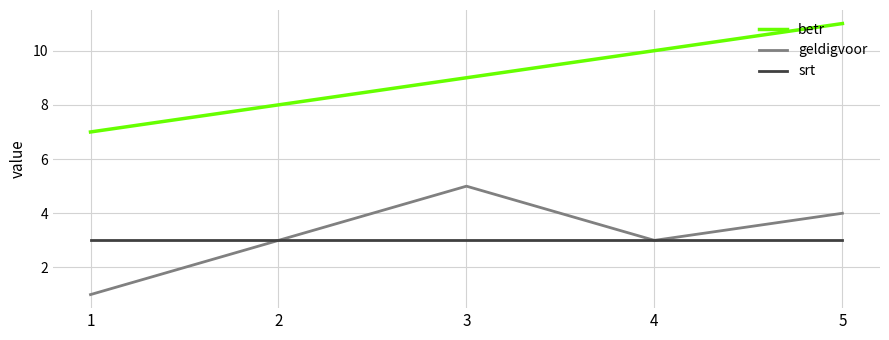

True or false: betr and geldigvoor cross at least once.

False